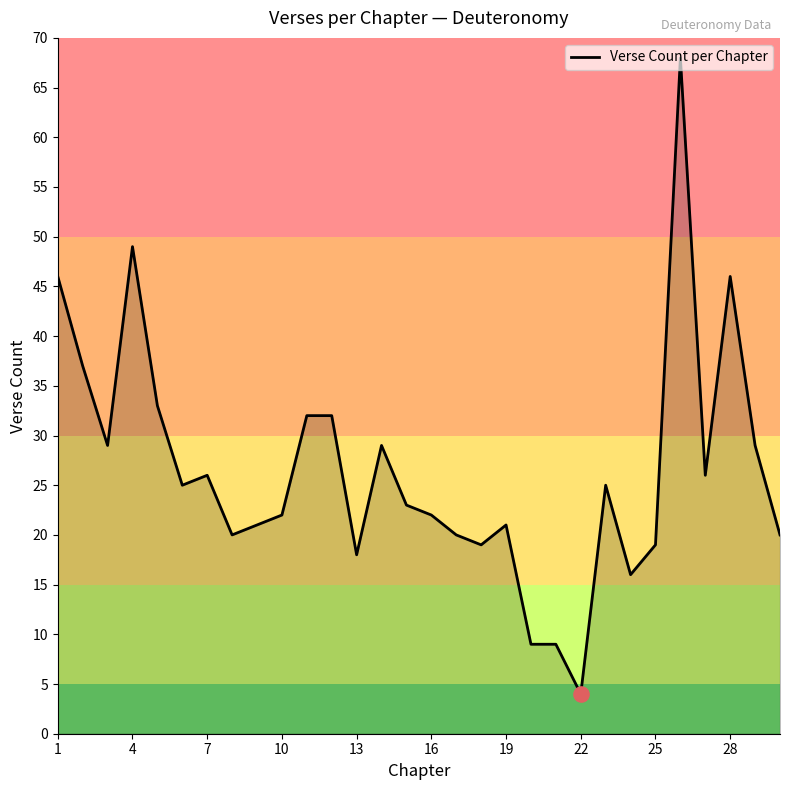

What is the difference between the maximum and minimum values?

64